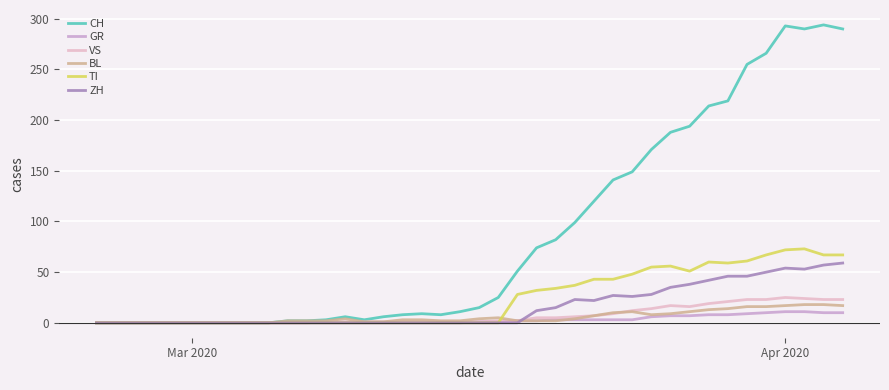

Does the chart have visible grid lines?

Yes